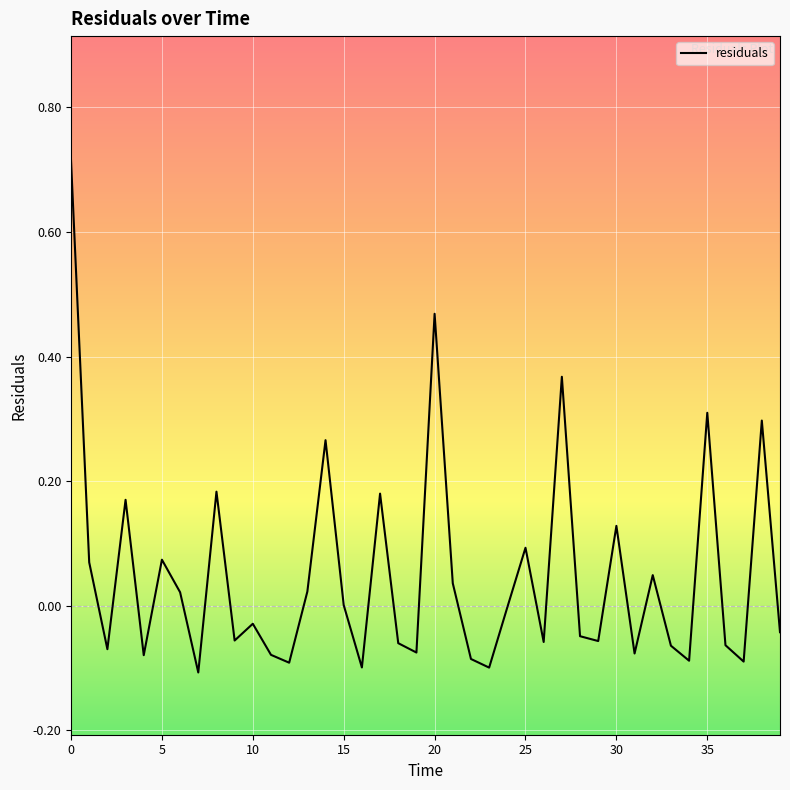

What is the difference between the maximum and minimum values?

0.8